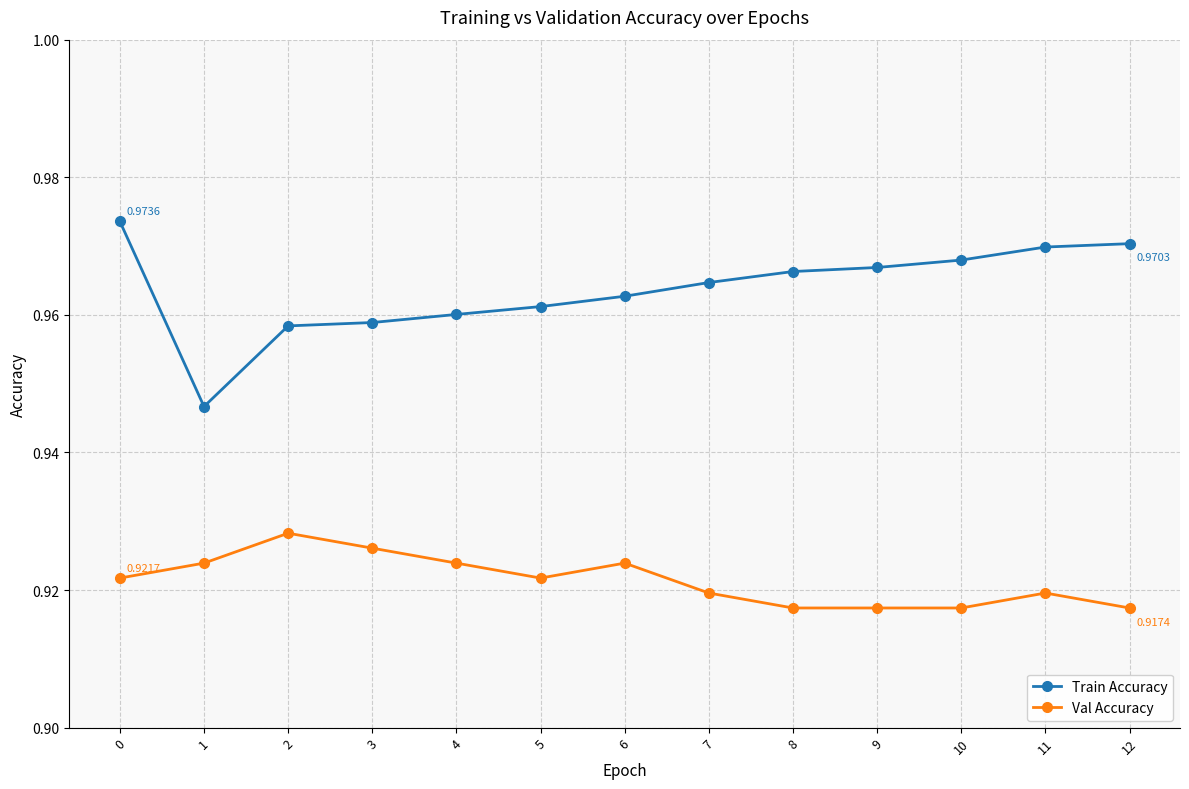

True or false: Train Accuracy and Val Accuracy cross at least once.

False